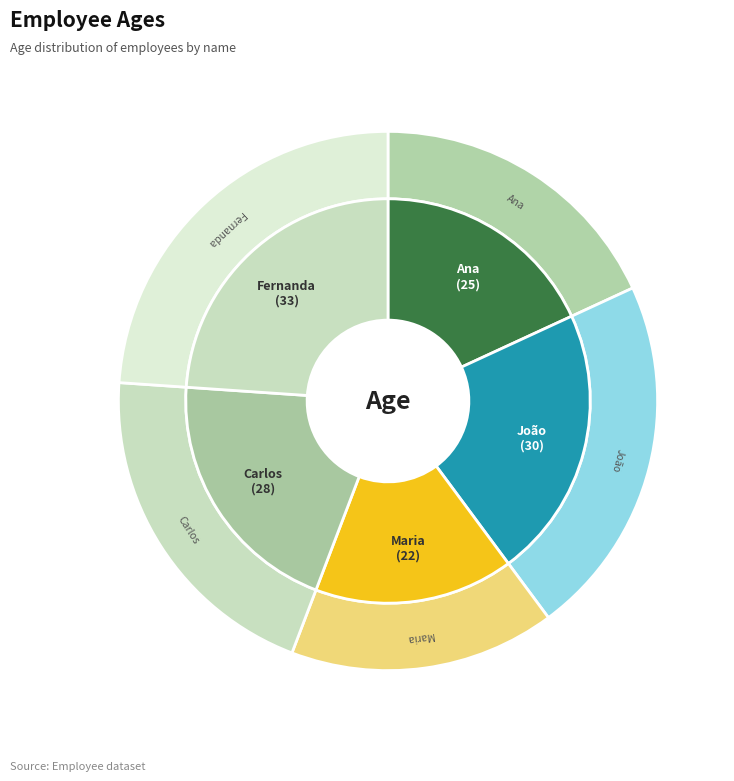

To the nearest percent, what is the average slice percentage?

20%